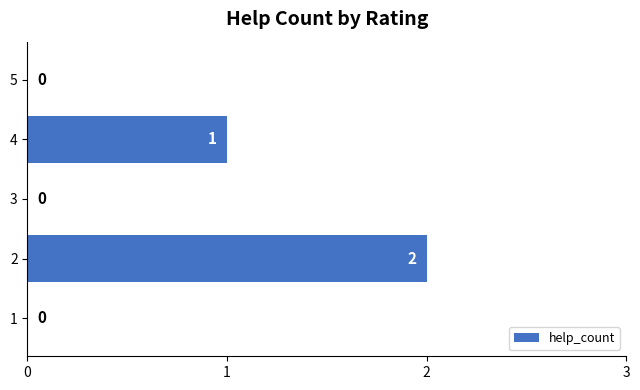

What is the sum of all values?

3